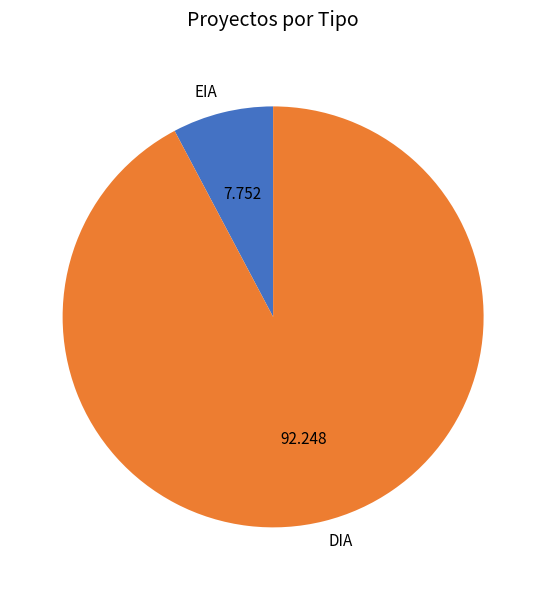

What is the largest slice in the pie chart?

DIA